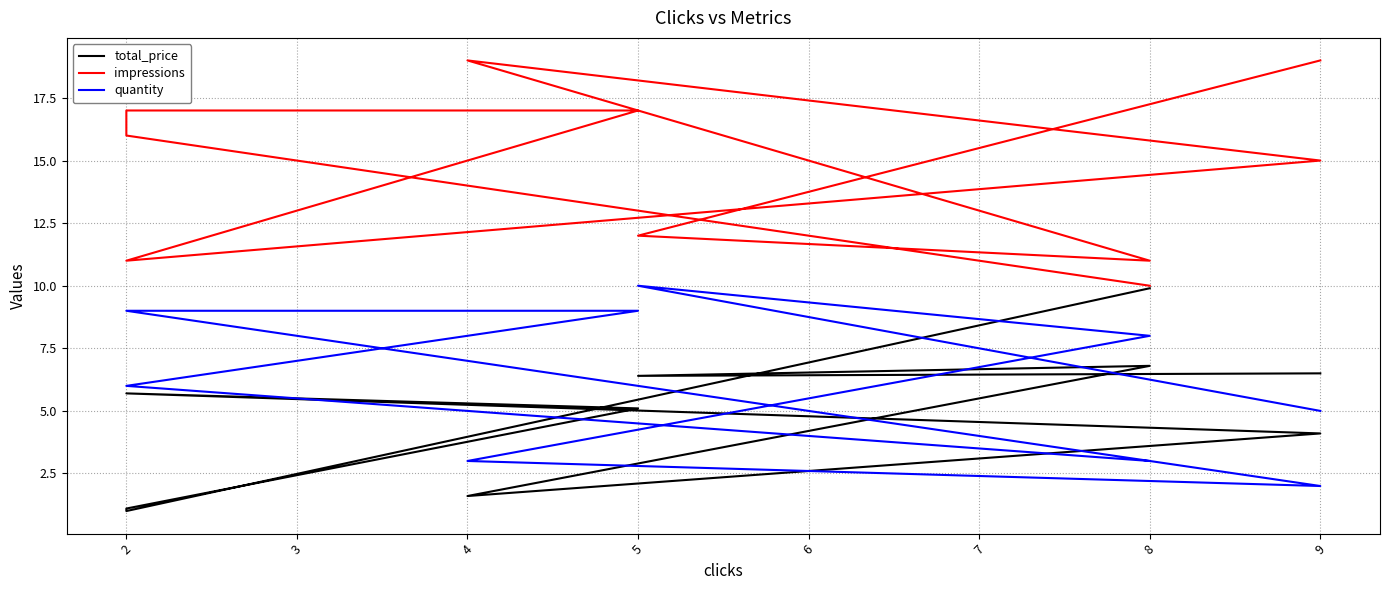

List the series in order of their peak value, highest first.

impressions, quantity, total_price